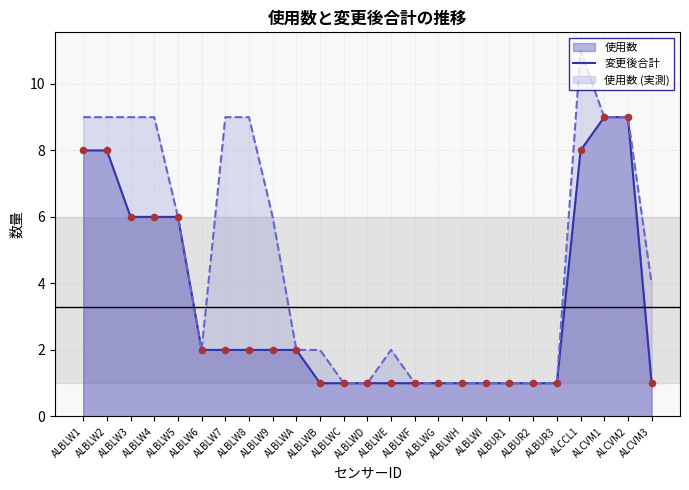

What is the change in value from ALBLW1 to ALBUR1?

-7